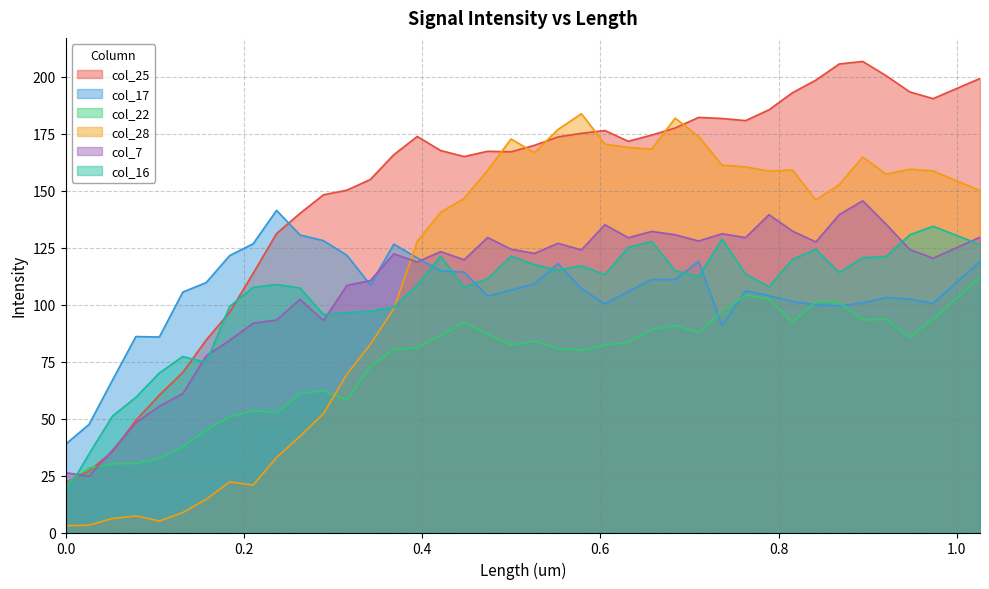

What is the difference between the col_25 values at 0.52612 and 0.15784?

85.4